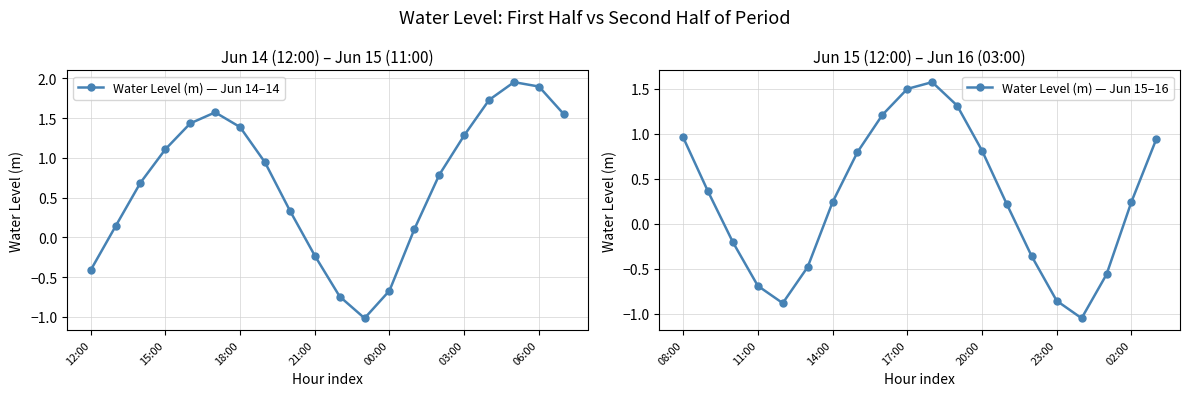

True or false: Water Level (m) — Jun 14–14 and Water Level (m) — Jun 15–16 cross at least once.

True